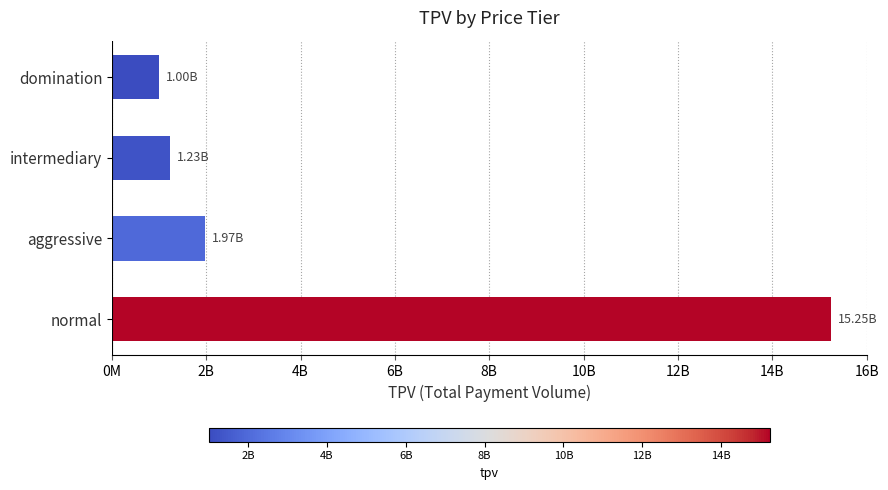

How many data points does each series have?

4